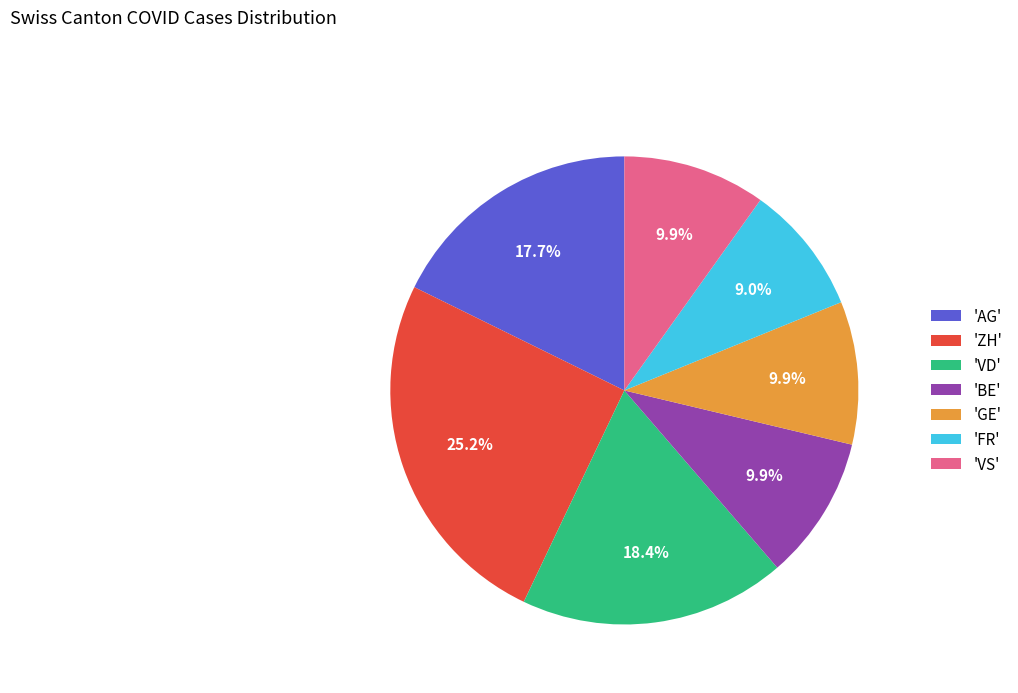

What is the smallest slice in the pie chart?

'FR'